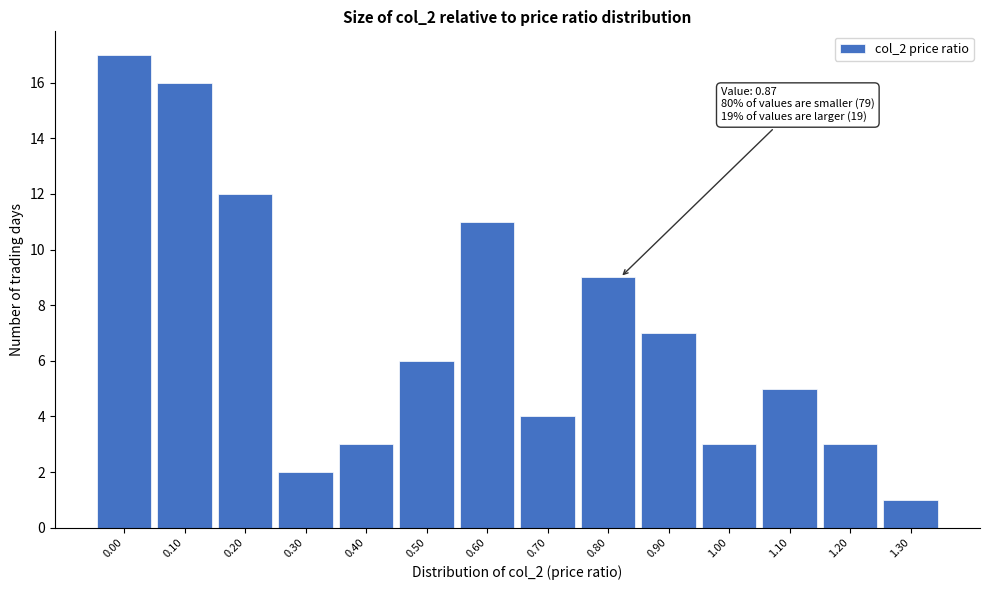

Reading right to left, list all the values displayed in this chart.

1	3	5	3	7	9	4	11	6	3	2	12	16	17